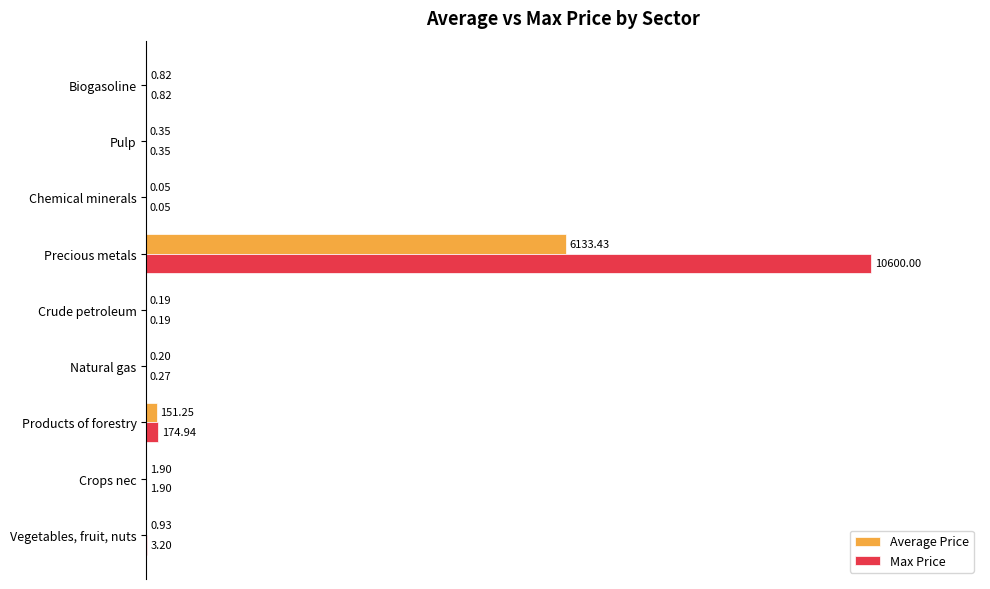

What position from the right is Chemical minerals?

3